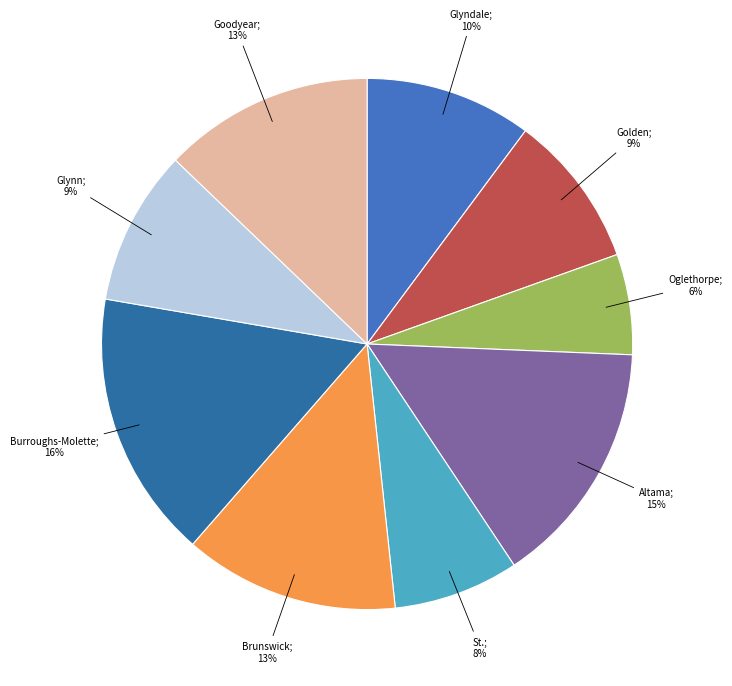

To the nearest percent, what is the average slice percentage?

11%